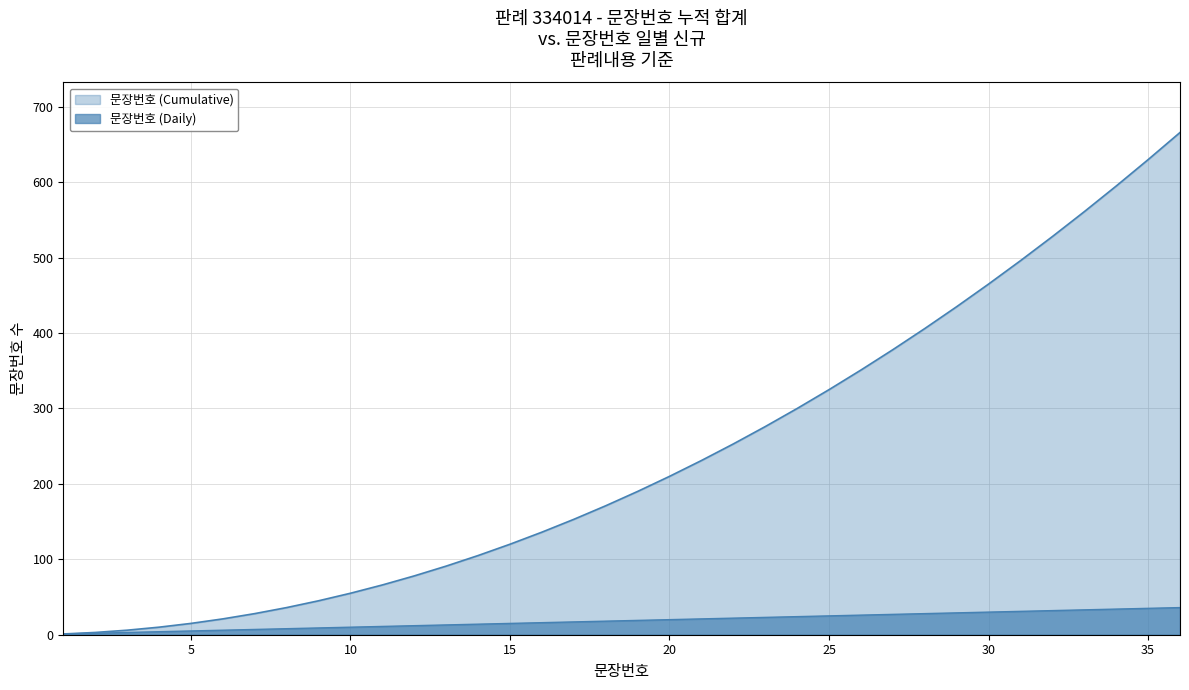

How many lines are shown in the chart?

2